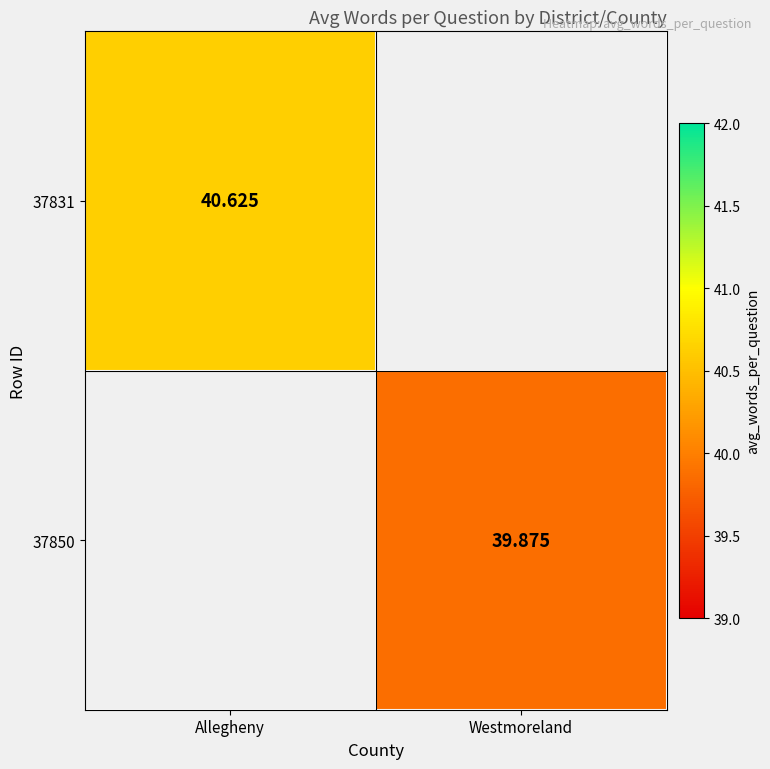

What is the approximate value of 37831 at Allegheny?

40.6